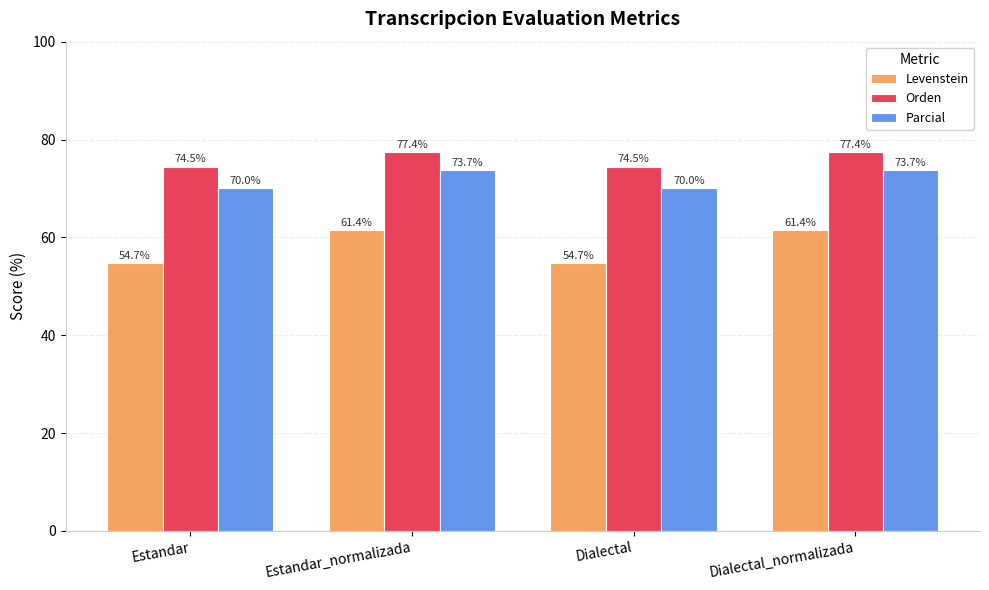

What is the total value across all series at Dialectal?

199.2